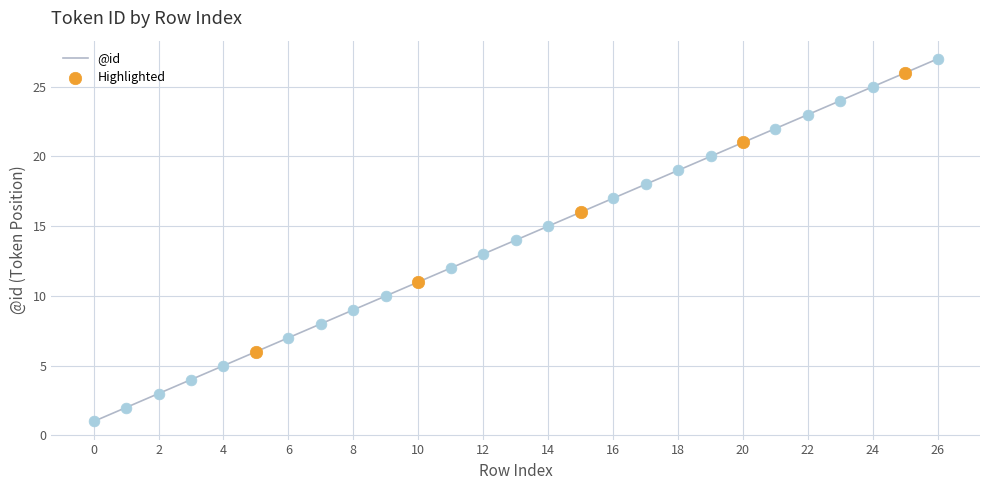

What is the maximum value shown in the chart?

27